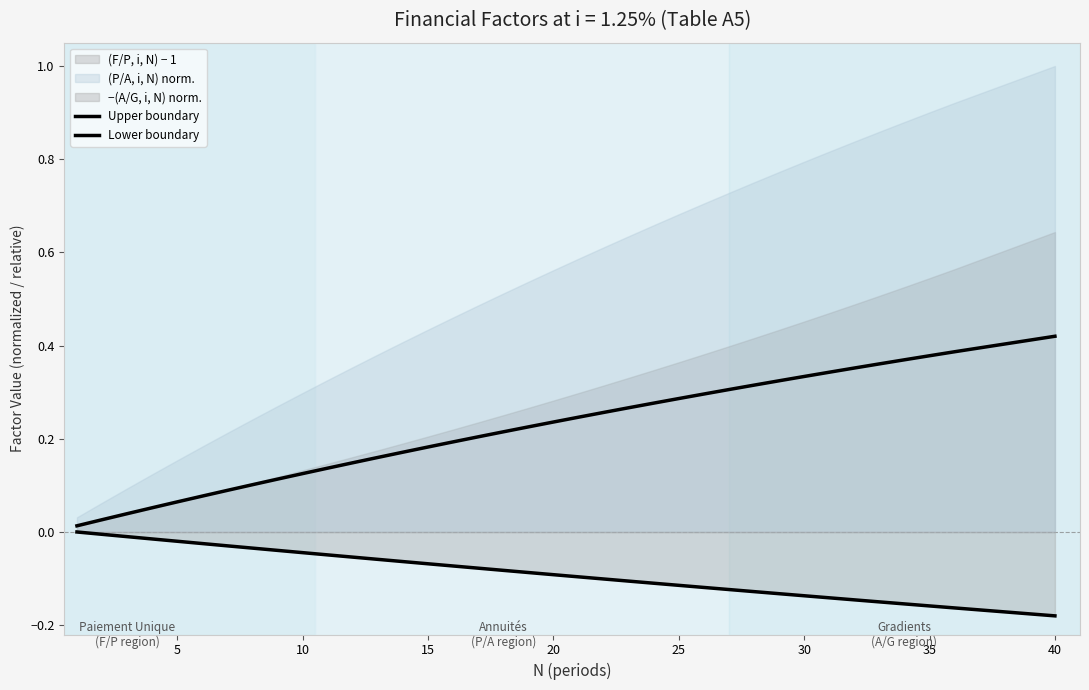

What value does the Lower boundary series have at 40?

-0.2